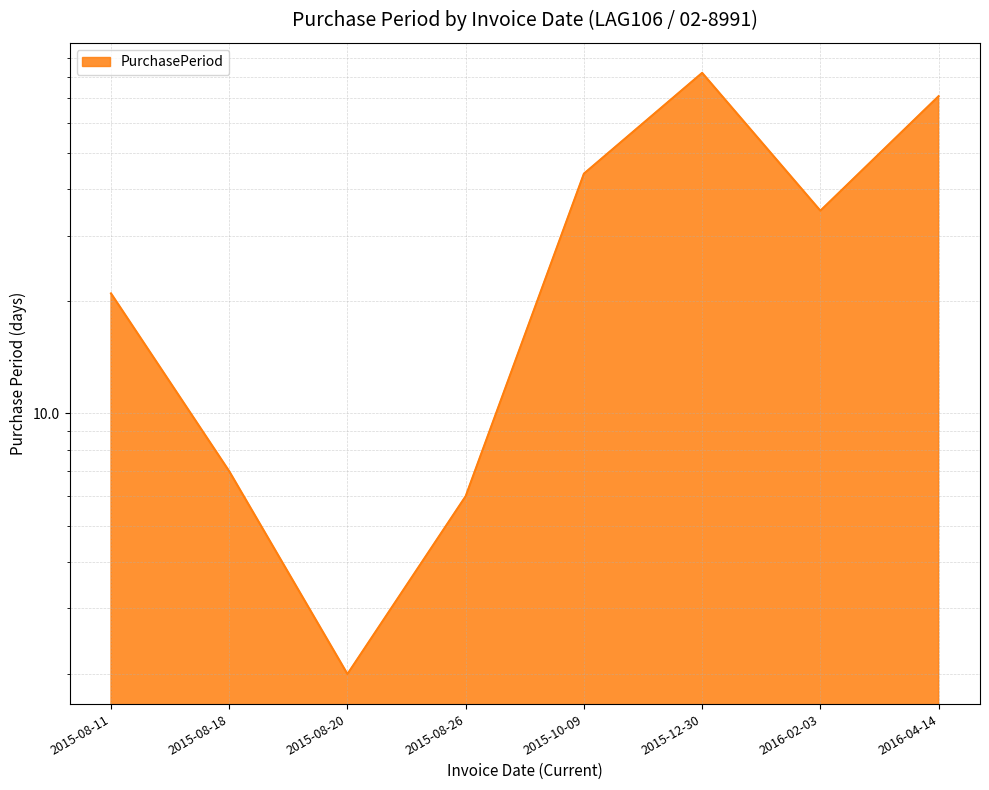

Reading left to right, extract all data points from this chart.

21	7	2	6	44	82	35	71